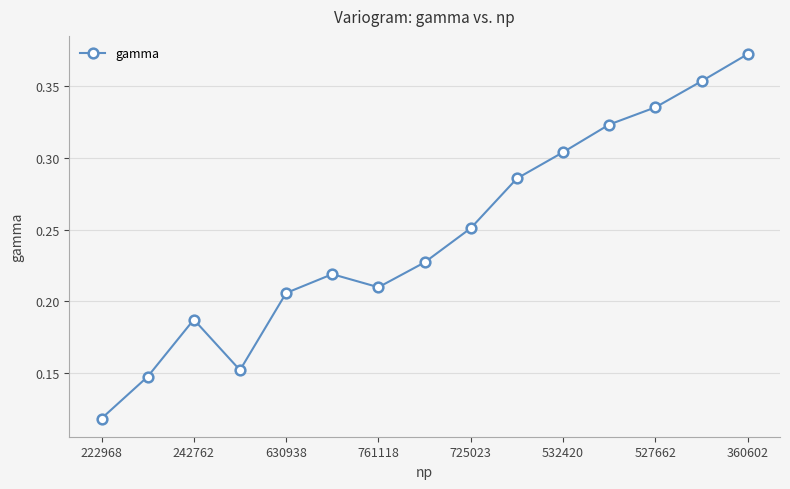

How many values are between 0 and 1?

15